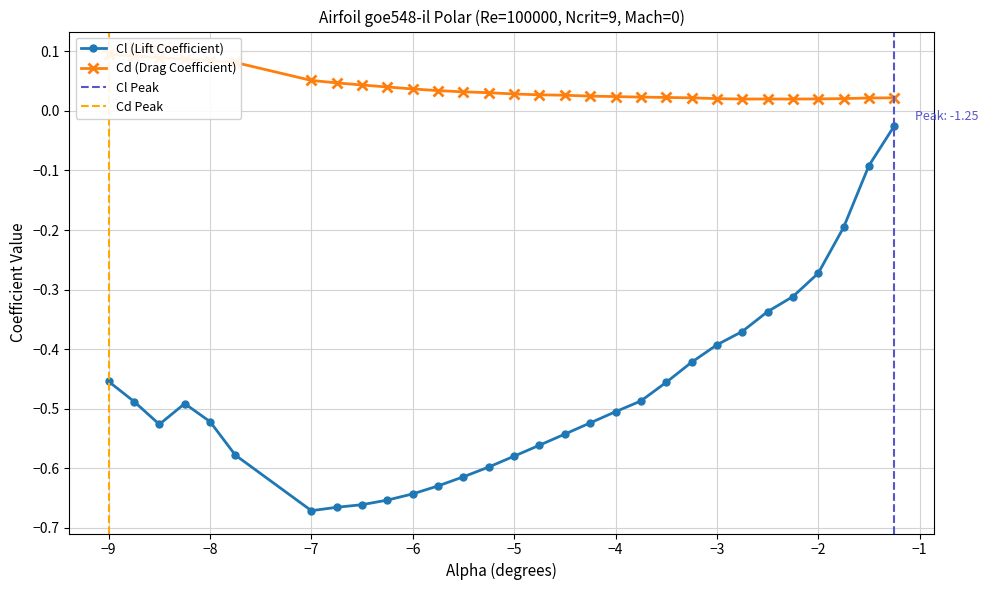

True or false: Cl (Lift Coefficient) has more than 0 interior local peaks.

True